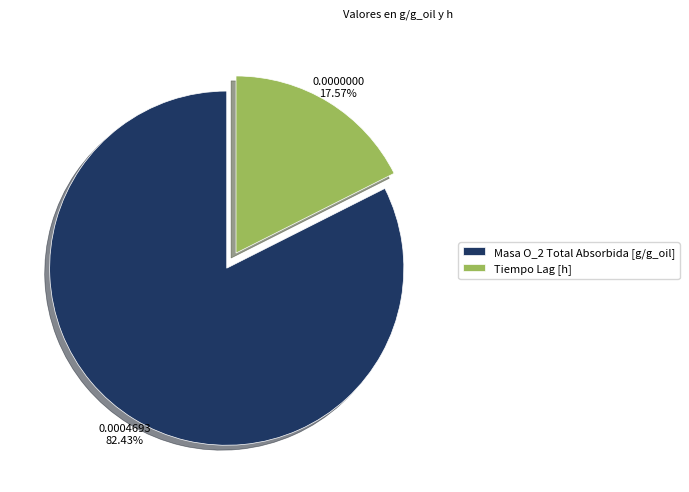

Which has a higher value, Tiempo Lag [h] or Masa O_2 Total Absorbida [g/g_oil]?

Masa O_2 Total Absorbida [g/g_oil]